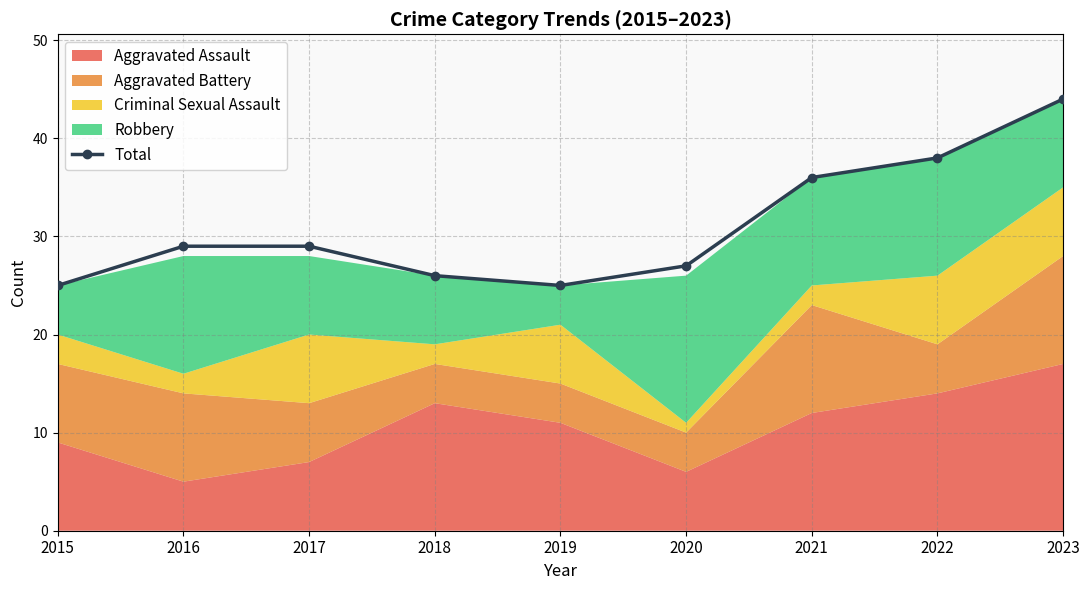

What is the value of the 5th point from the left?

25